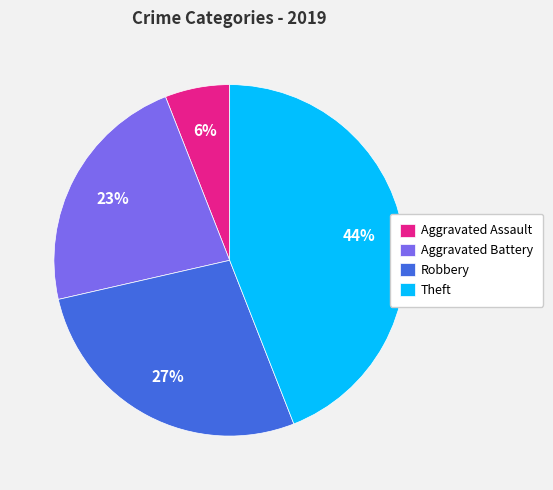

What percentage is the Theft slice, to the nearest percent?

44%